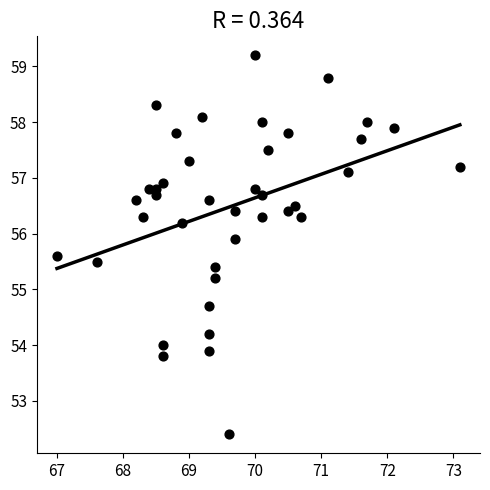

What Y value in the scatter plot is closest to 55?

55.2